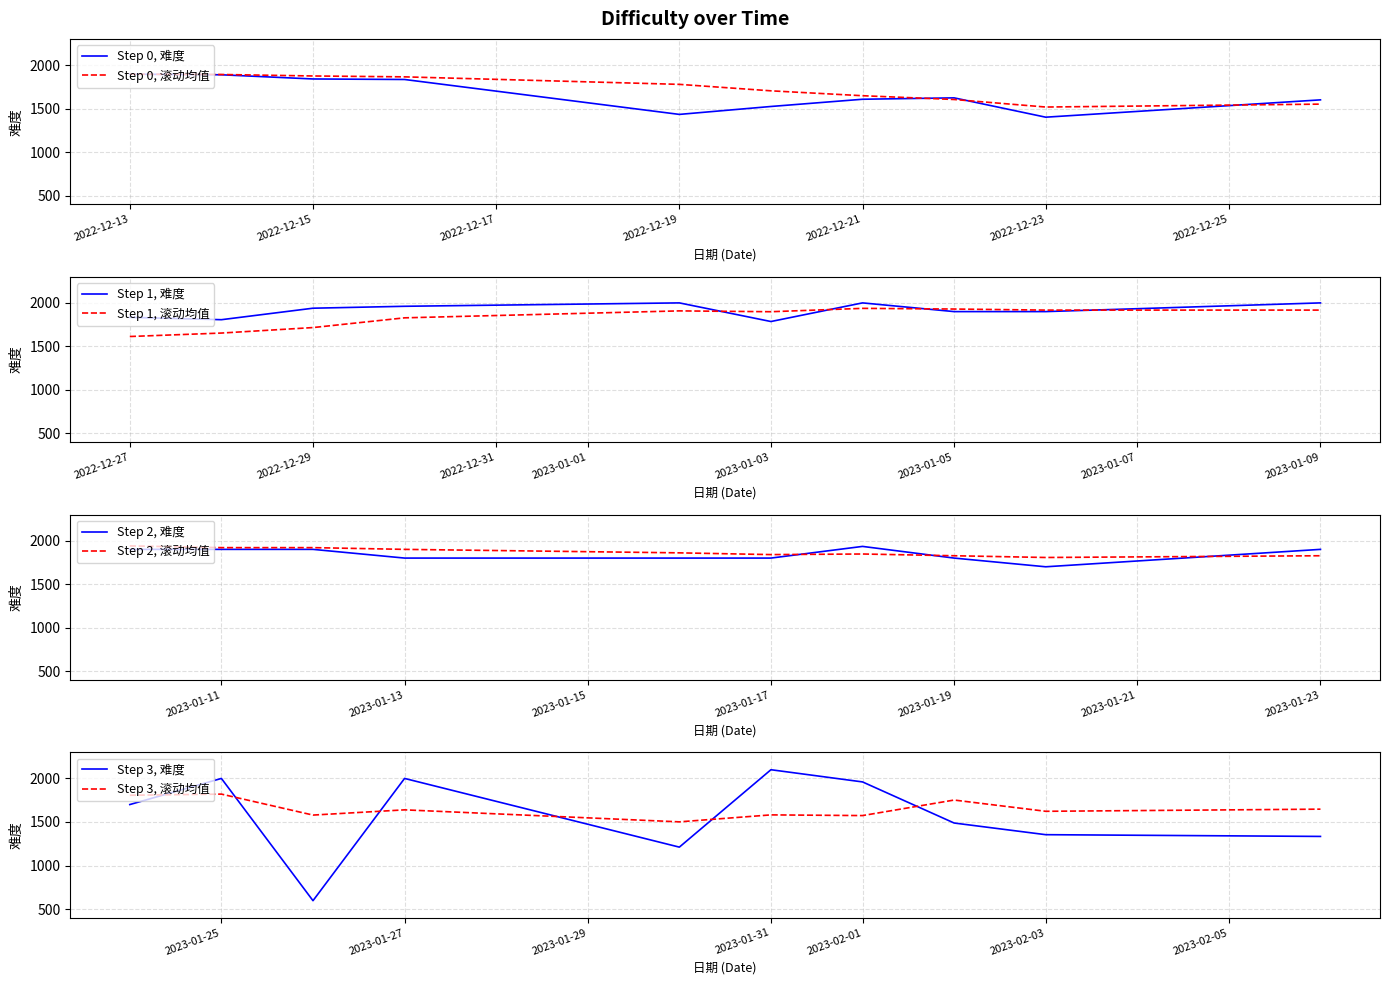

At which category does the chart reach its peak across all series?

2023-01-31